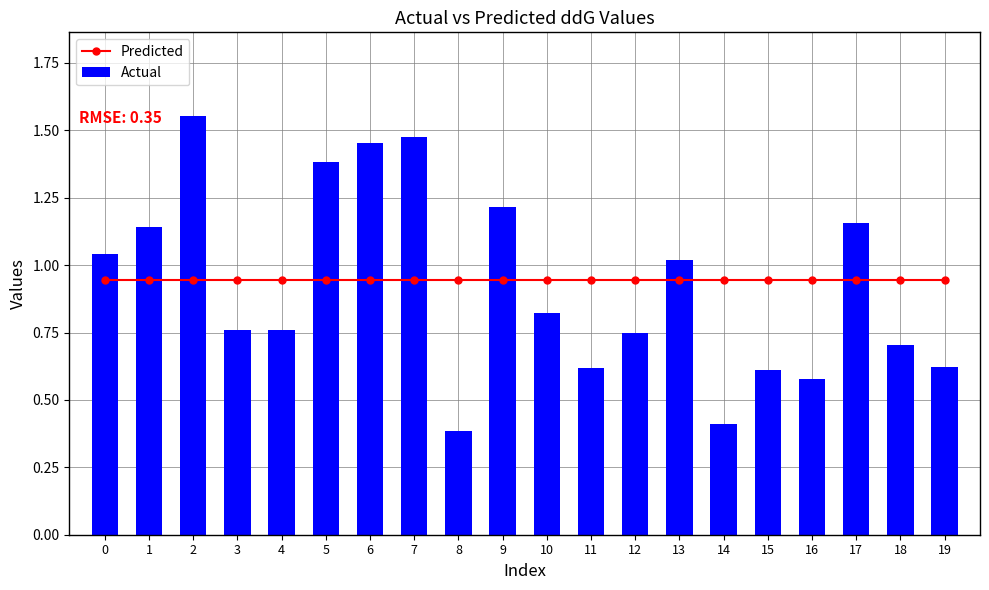

At 12, list the series in order from smallest to largest.

Actual, Predicted